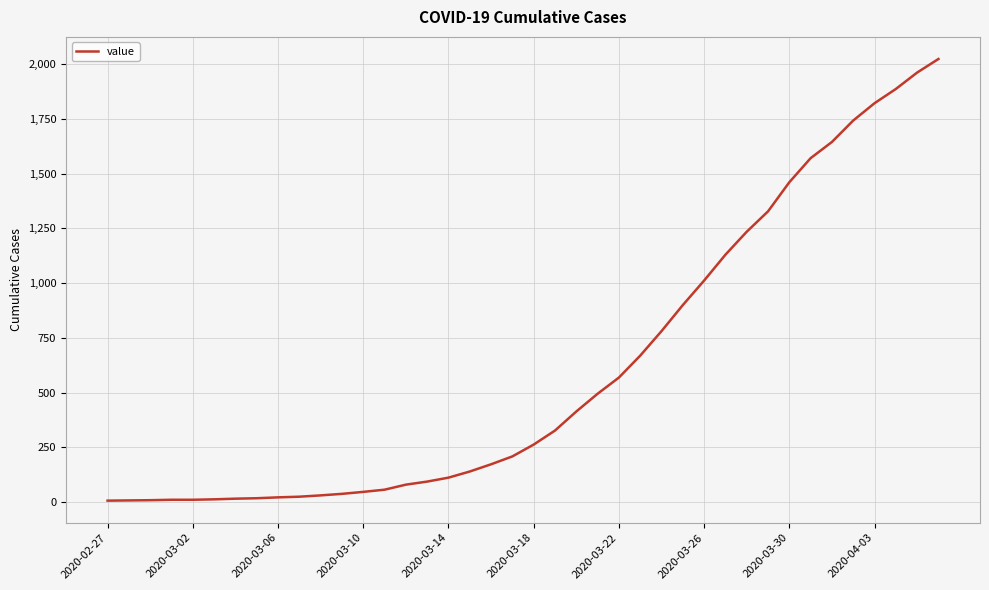

What is the greatest value displayed?

2024